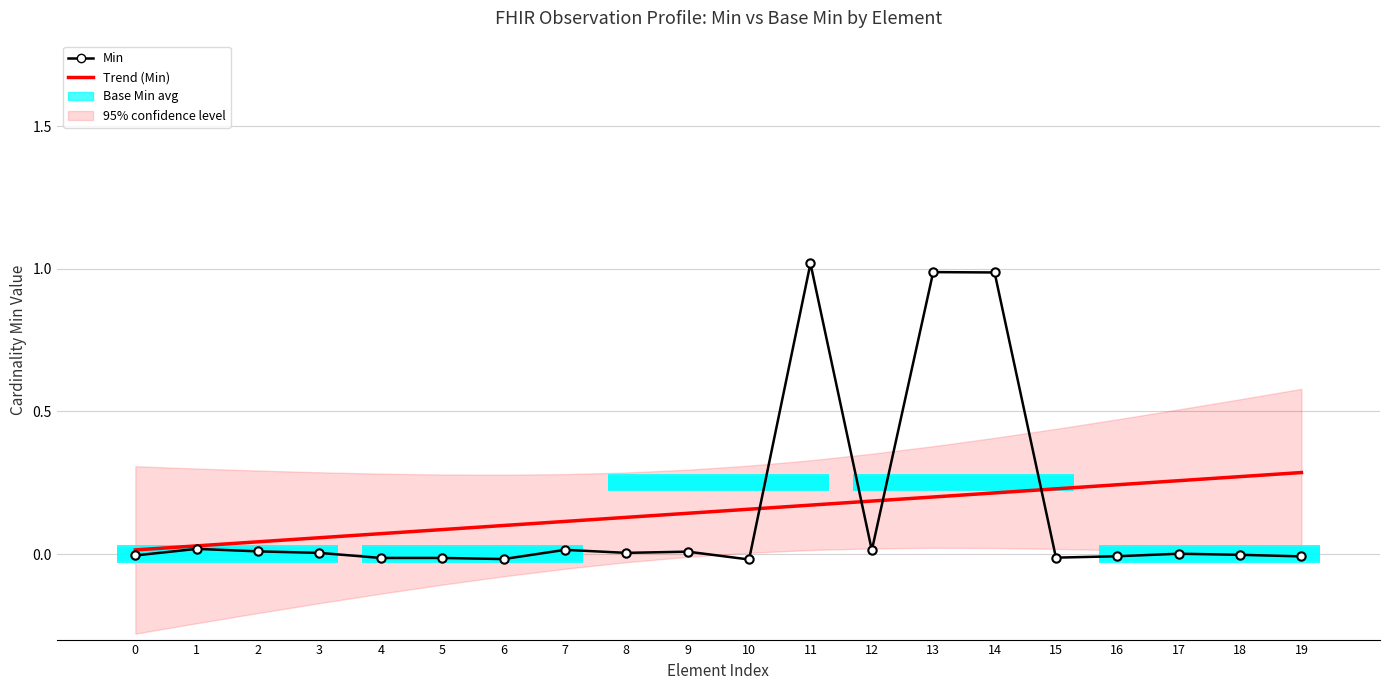

The Min series shows 0.0 at 1. True or false?

False